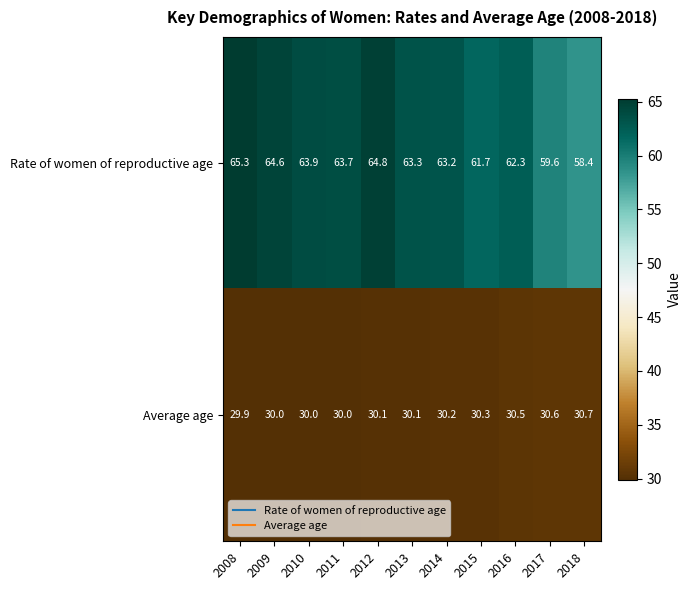

Which label corresponds to the largest value in the chart?

2008